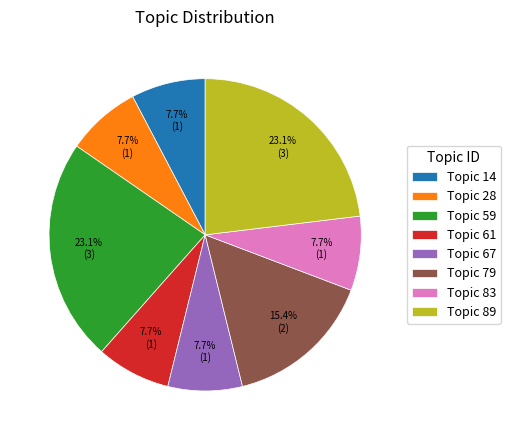

Between Topic 79 and Topic 59, which is larger?

Topic 59